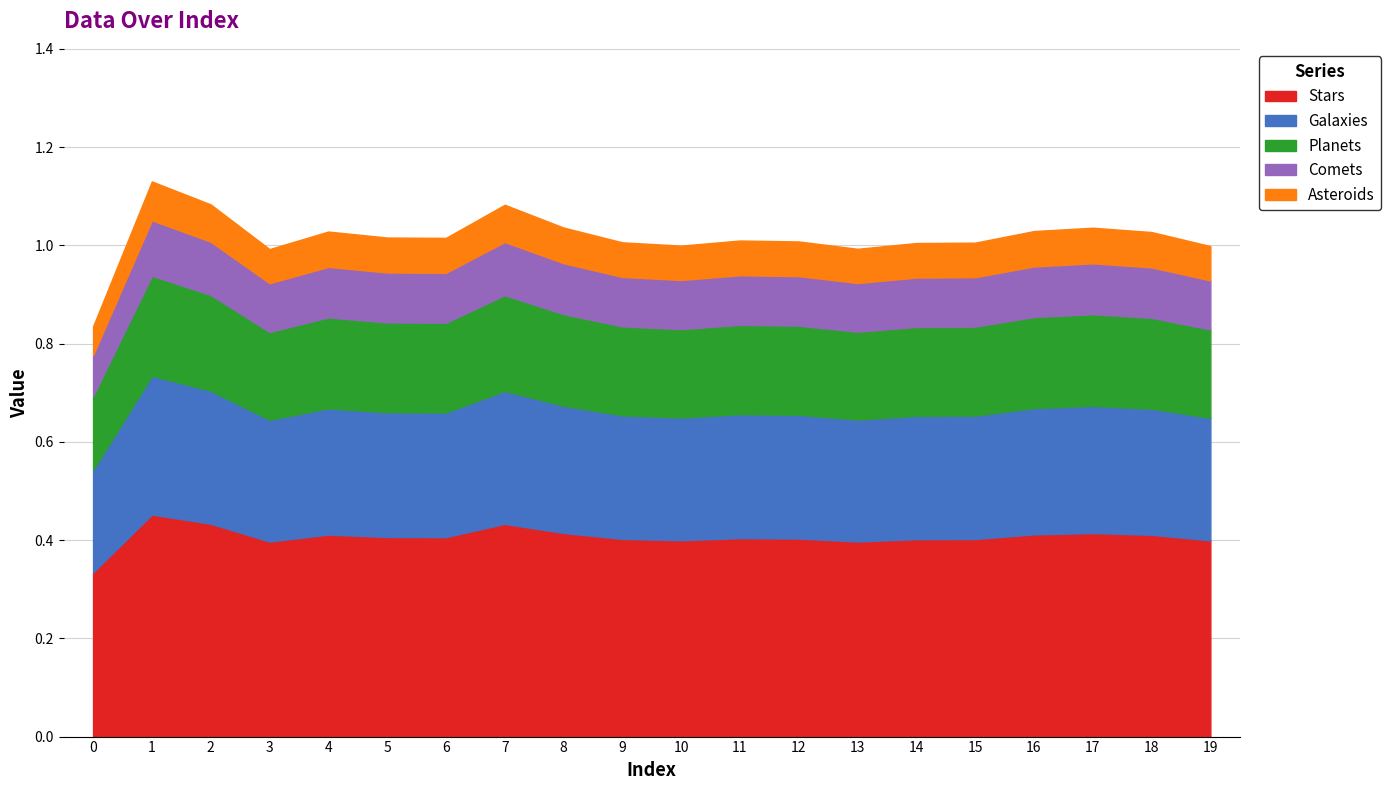

What is the sum of all values?

20.3